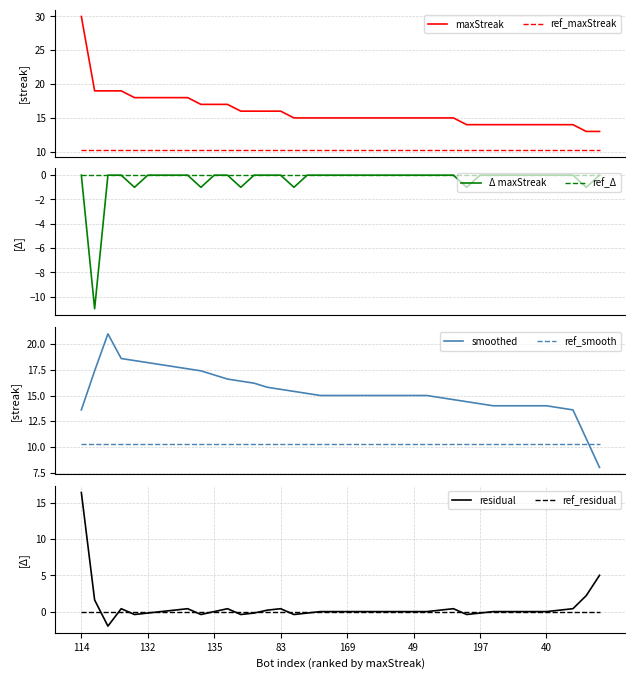

Is this an area chart (filled region under the line)?

No